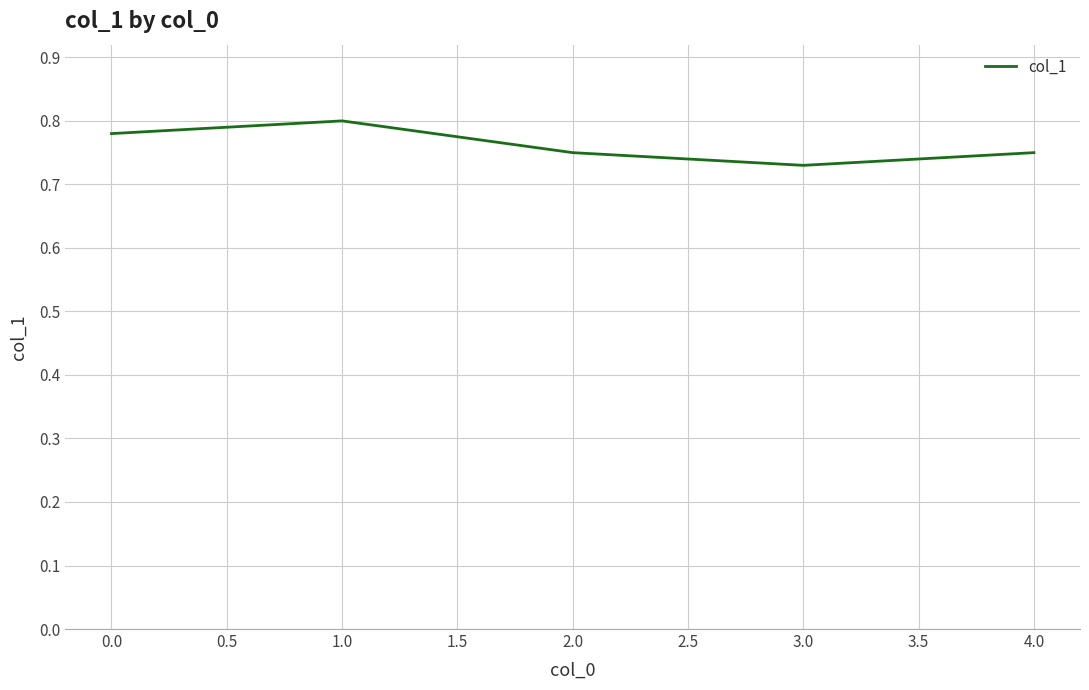

How many lines are shown in the chart?

1